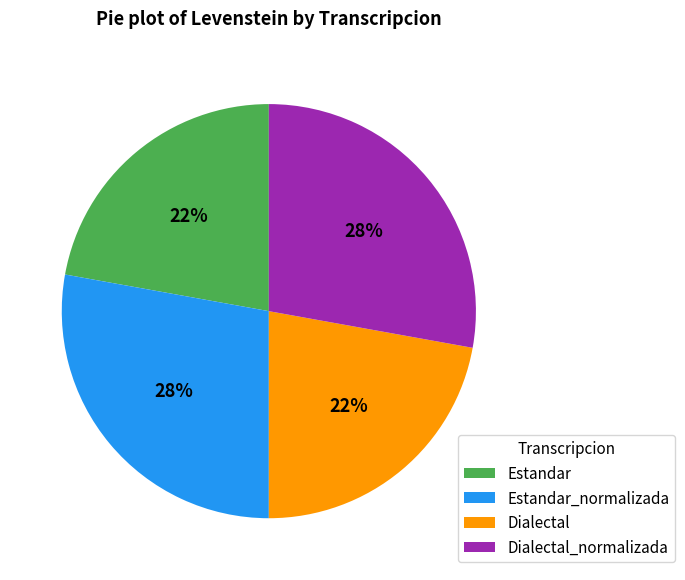

Is it true that Dialectal is 22% of the pie?

True